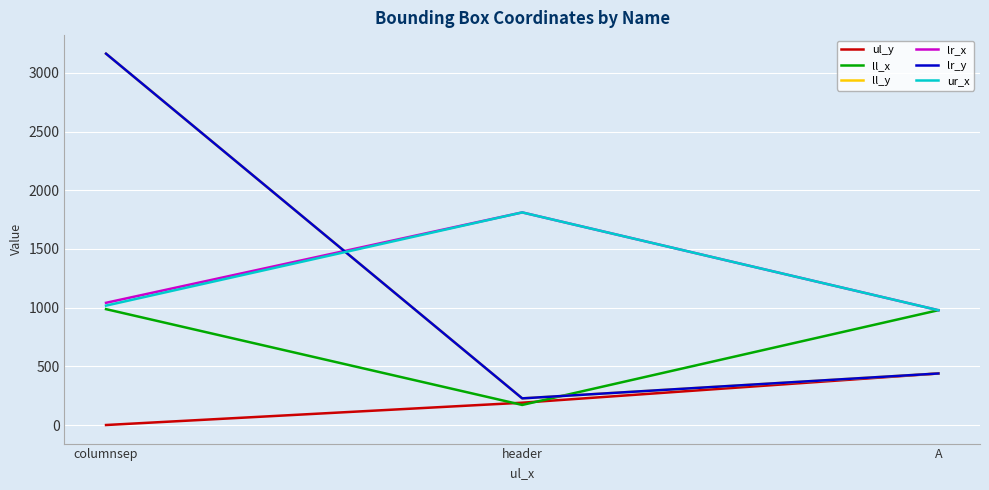

How many lines are shown in the chart?

6